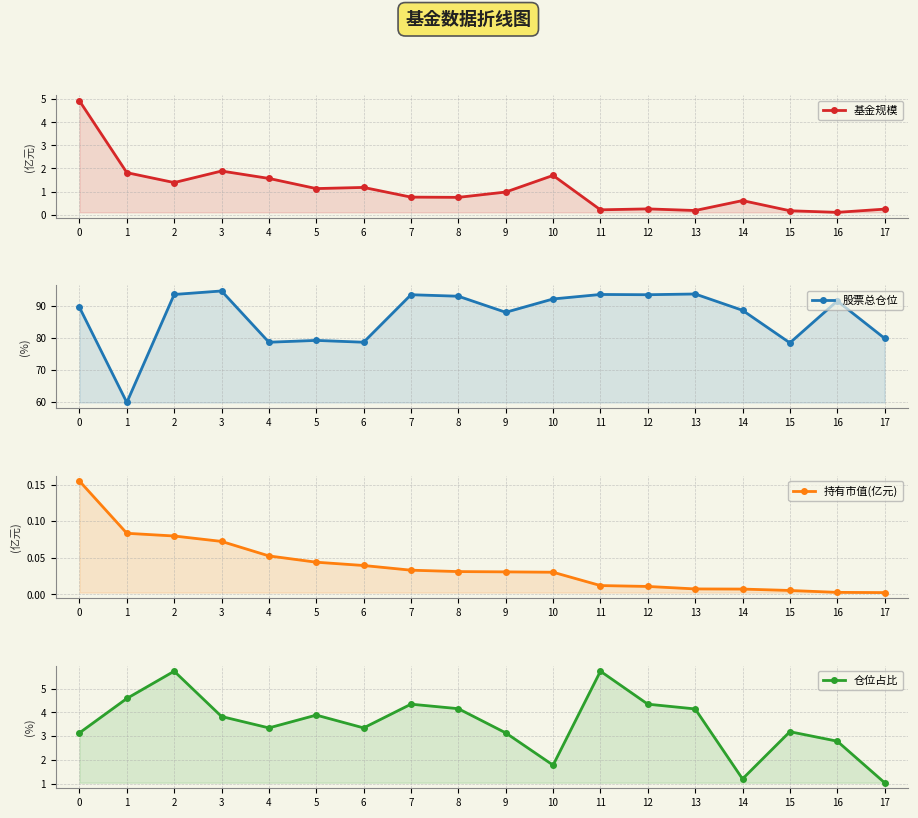

What are all the series names shown in the legend?

基金规模, 股票总仓位, 持有市值(亿元), 仓位占比